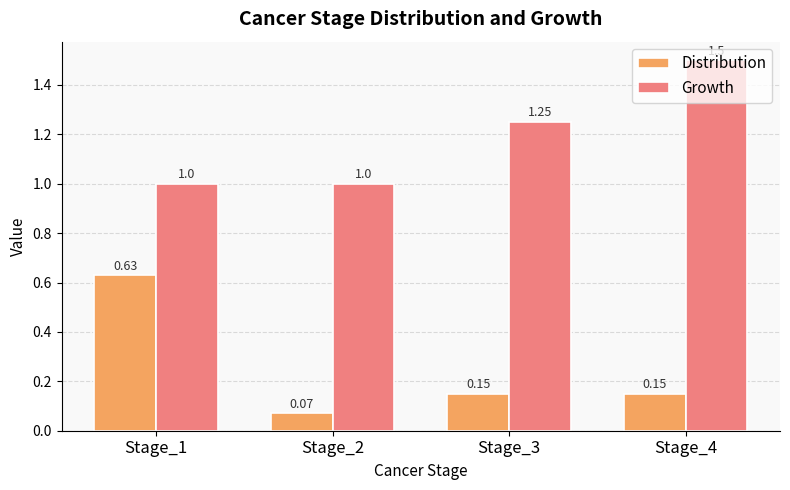

What is the highest value of the Growth series?

1.5